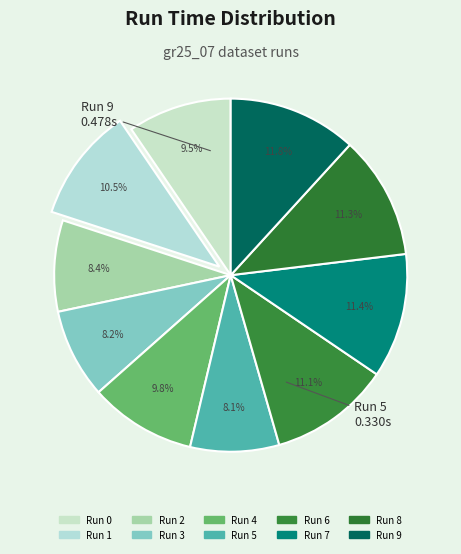

How many slices are in this pie chart?

10